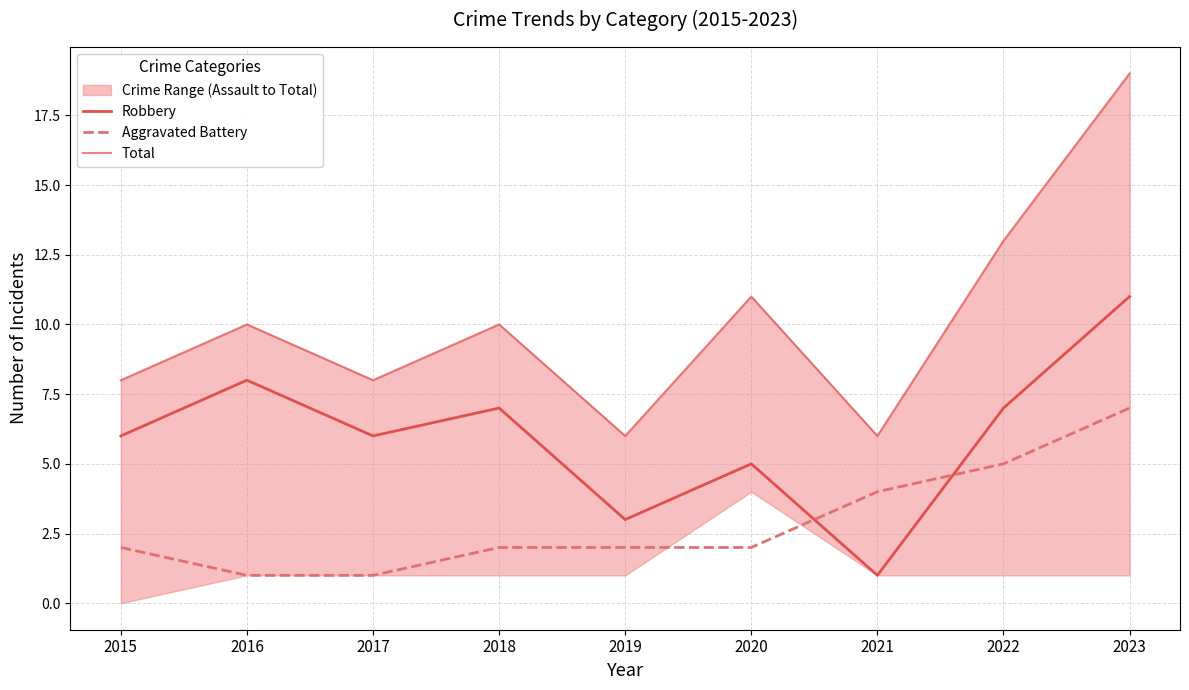

What value does the Total series have at 2018?

10